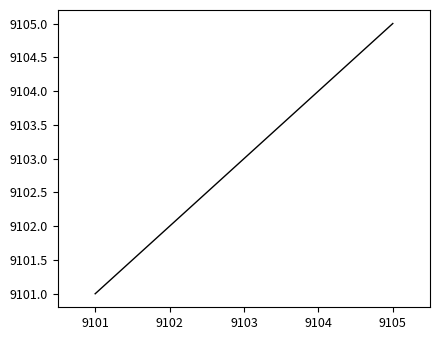

Reading left to right, extract all data points from this chart.

9101	9102	9103	9104	9105